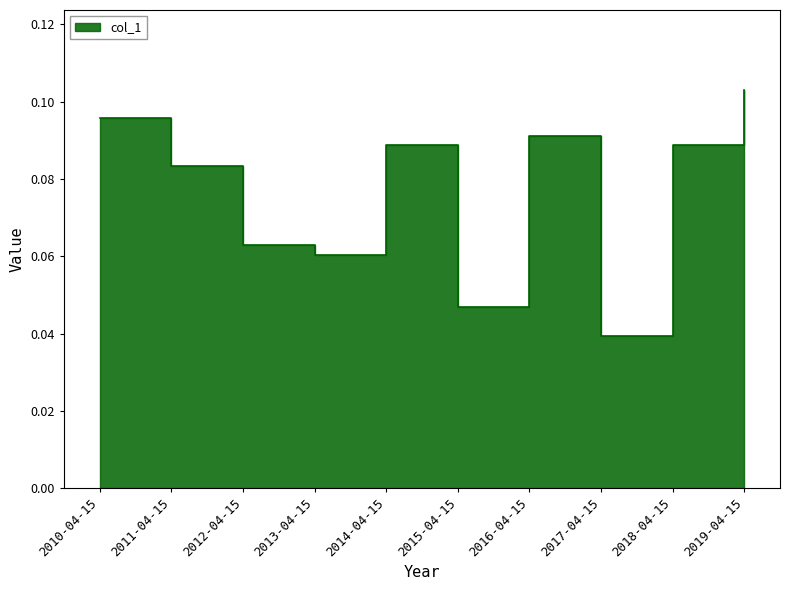

Reading left to right, what are all the values shown in this chart?

2010-04-15=0.1	2011-04-15=0.1	2012-04-15=0.1	2013-04-15=0.1	2014-04-15=0.1	2015-04-15=0.0	2016-04-15=0.1	2017-04-15=0.0	2018-04-15=0.1	2019-04-15=0.1